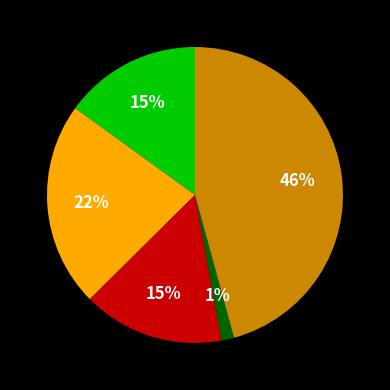

To the nearest percent, what is the average slice percentage?

20%